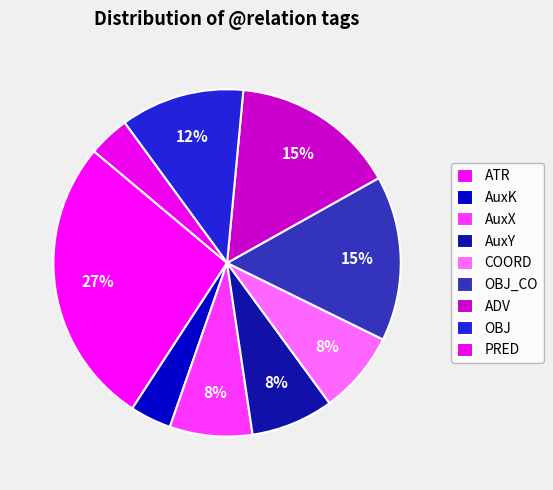

Does any single category account for the majority?

No